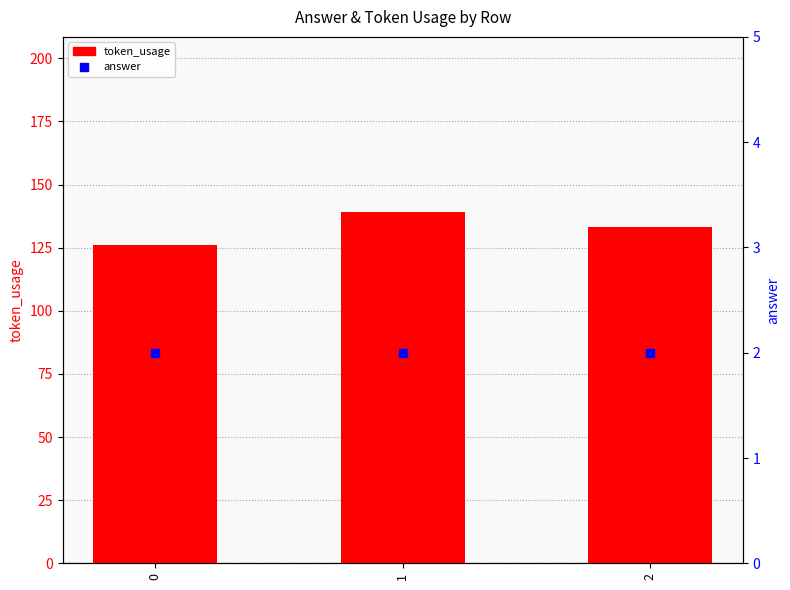

Which series has the largest total across all categories?

token_usage